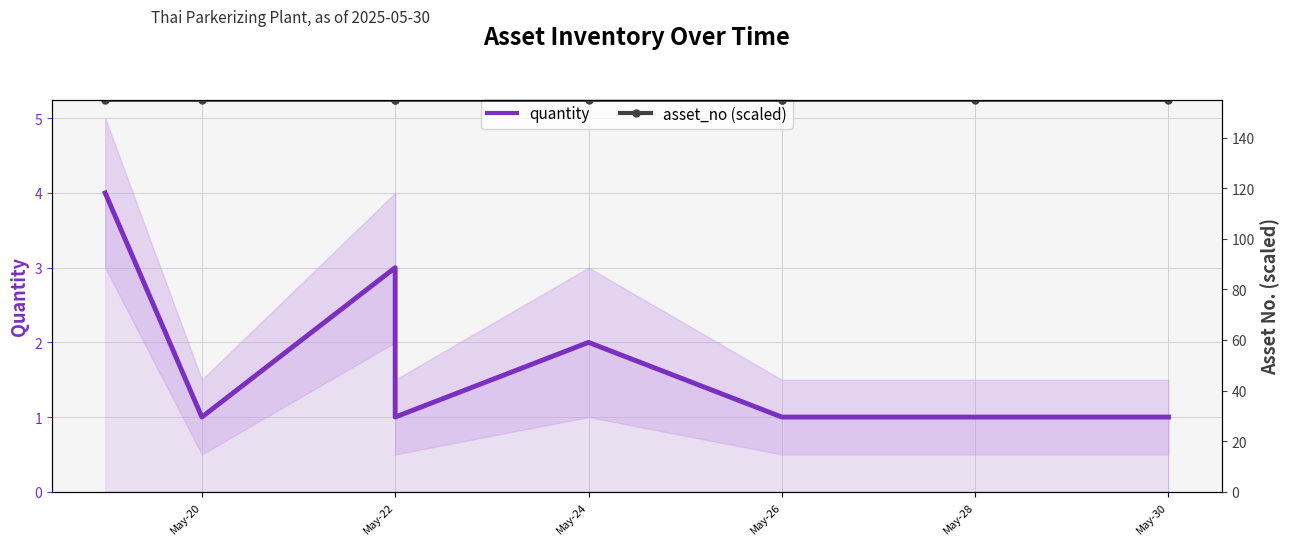

What is the average value of the asset_no (scaled) series?

155.0